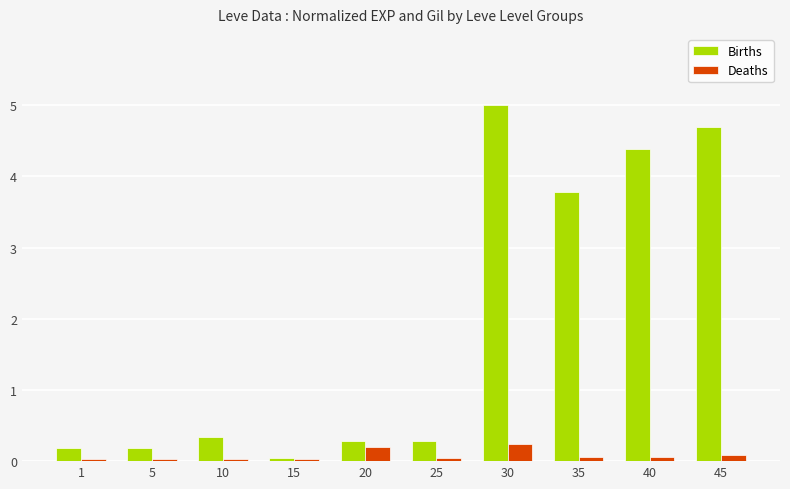

What is the average value of the Births series?

1.9